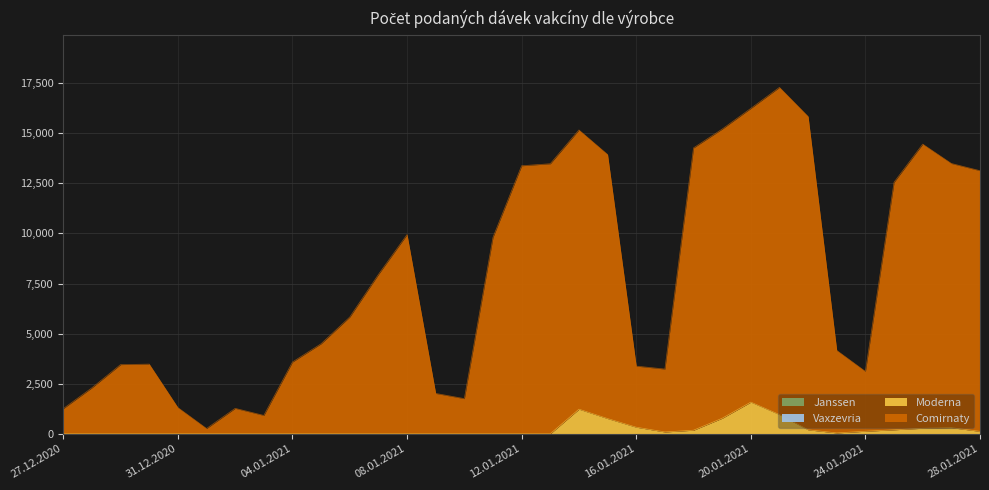

What is the highest value of the Moderna series?

1579